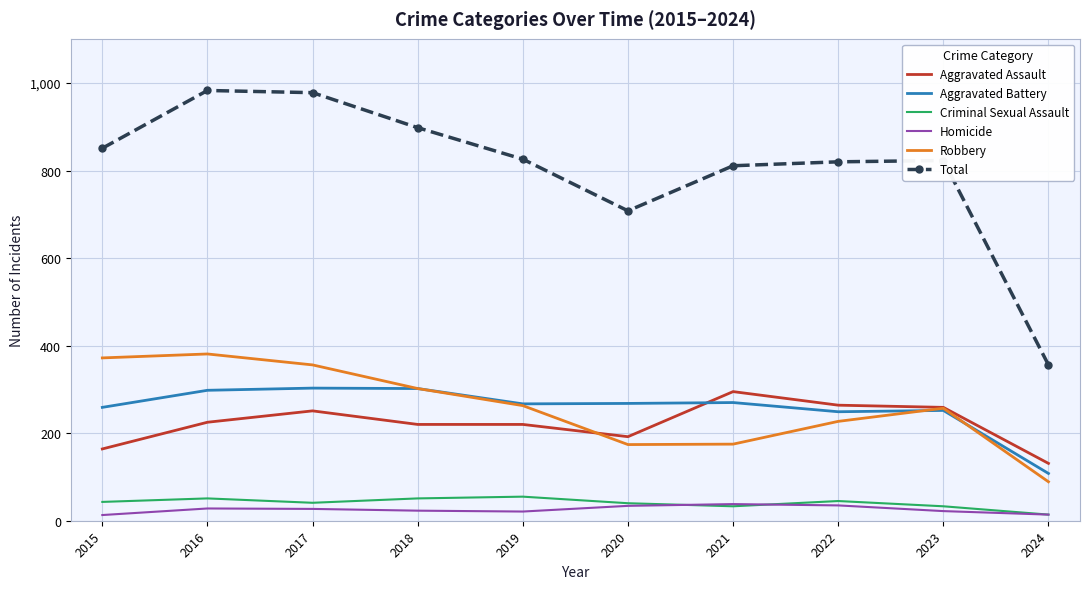

What is the difference between the highest and lowest values at 2019?

805